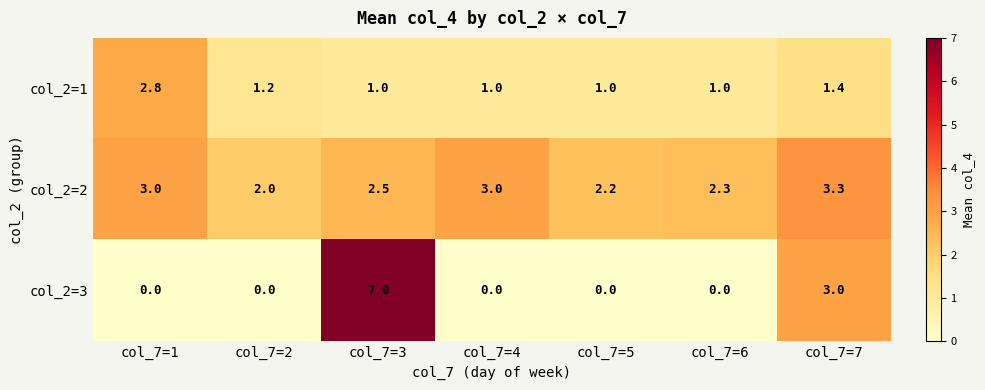

Where is col_2=2 nearest to the value 2?

col_7=2